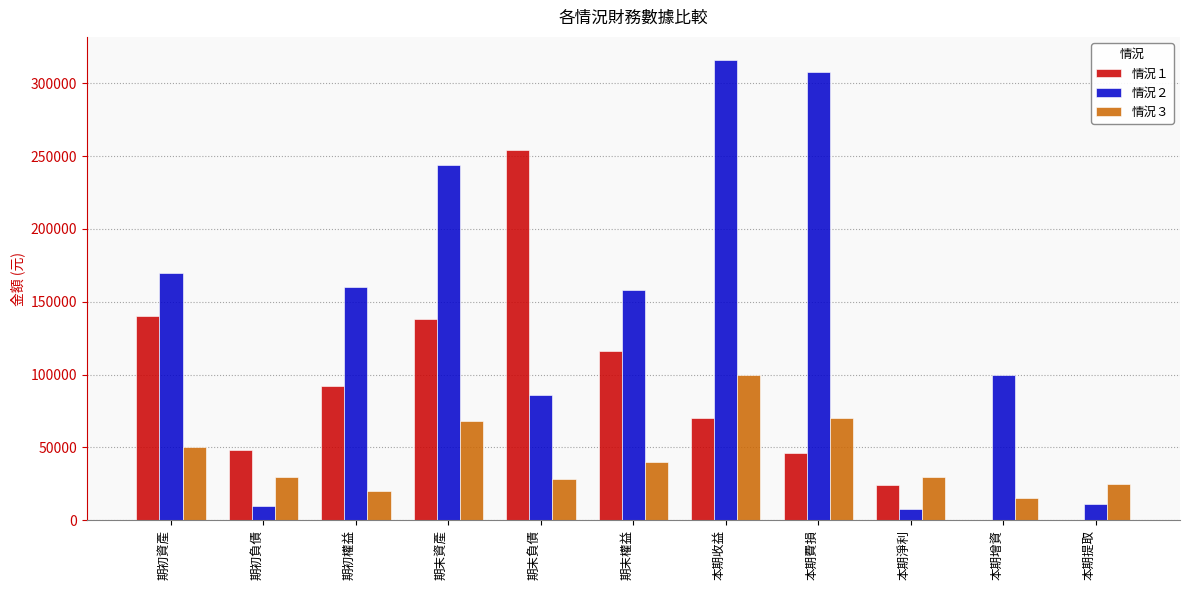

Is it true that 情況２ equals 316000 at 本期收益?

True